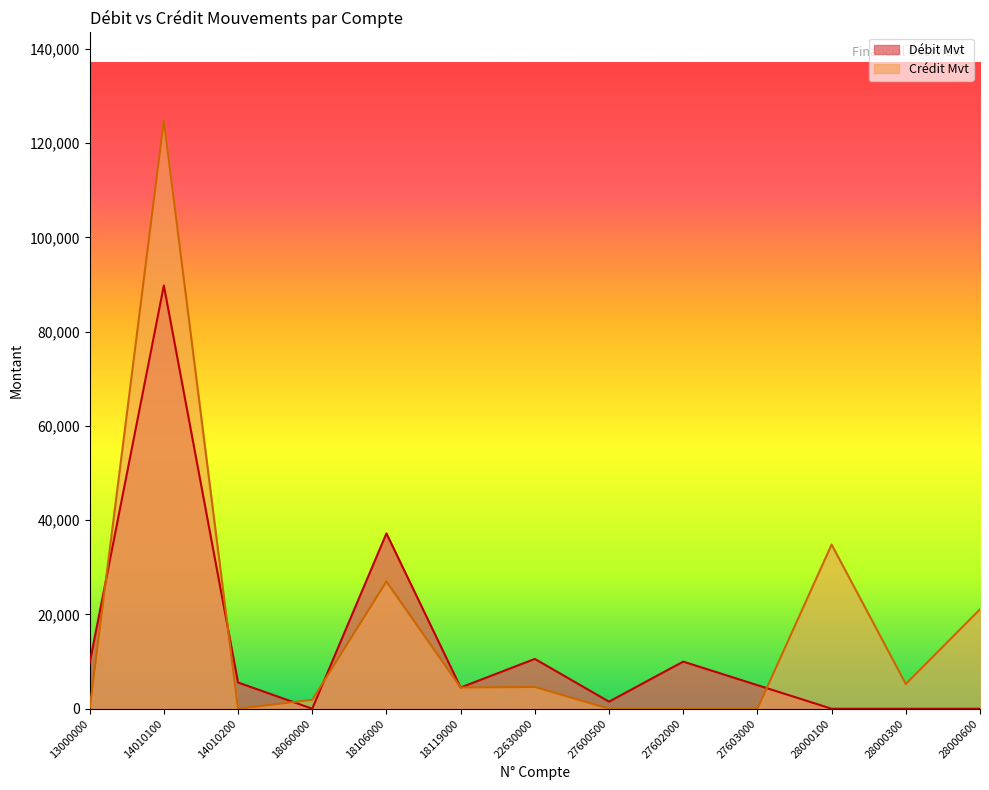

What is the spread (max minus min) of values at 28000600?

21099.6